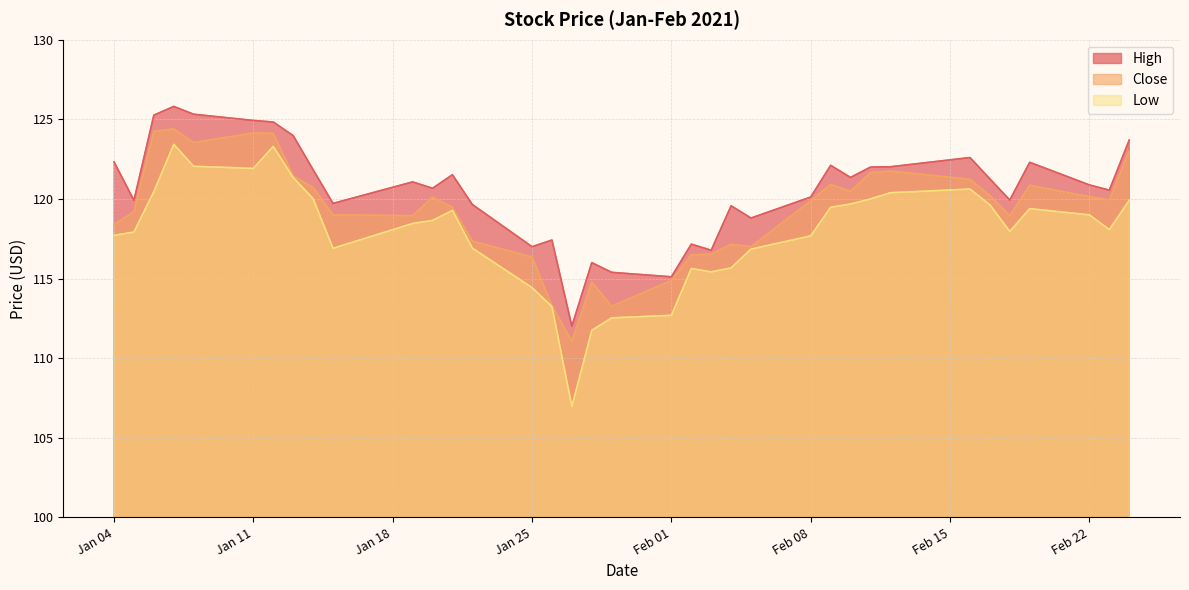

Does the chart have visible grid lines?

Yes